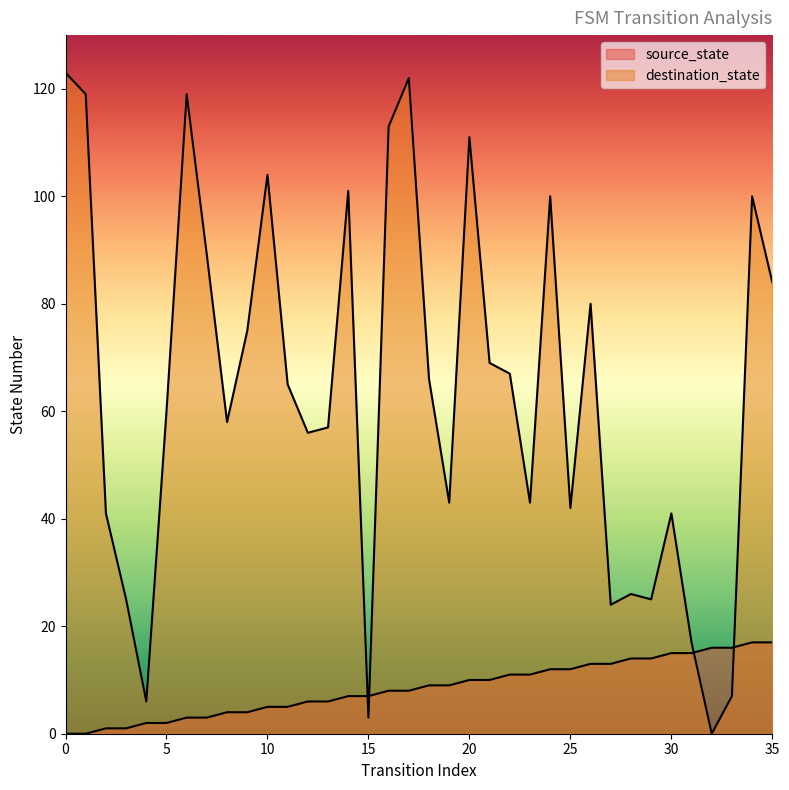

Rank the series by their average value, from lowest to highest.

source_state, destination_state